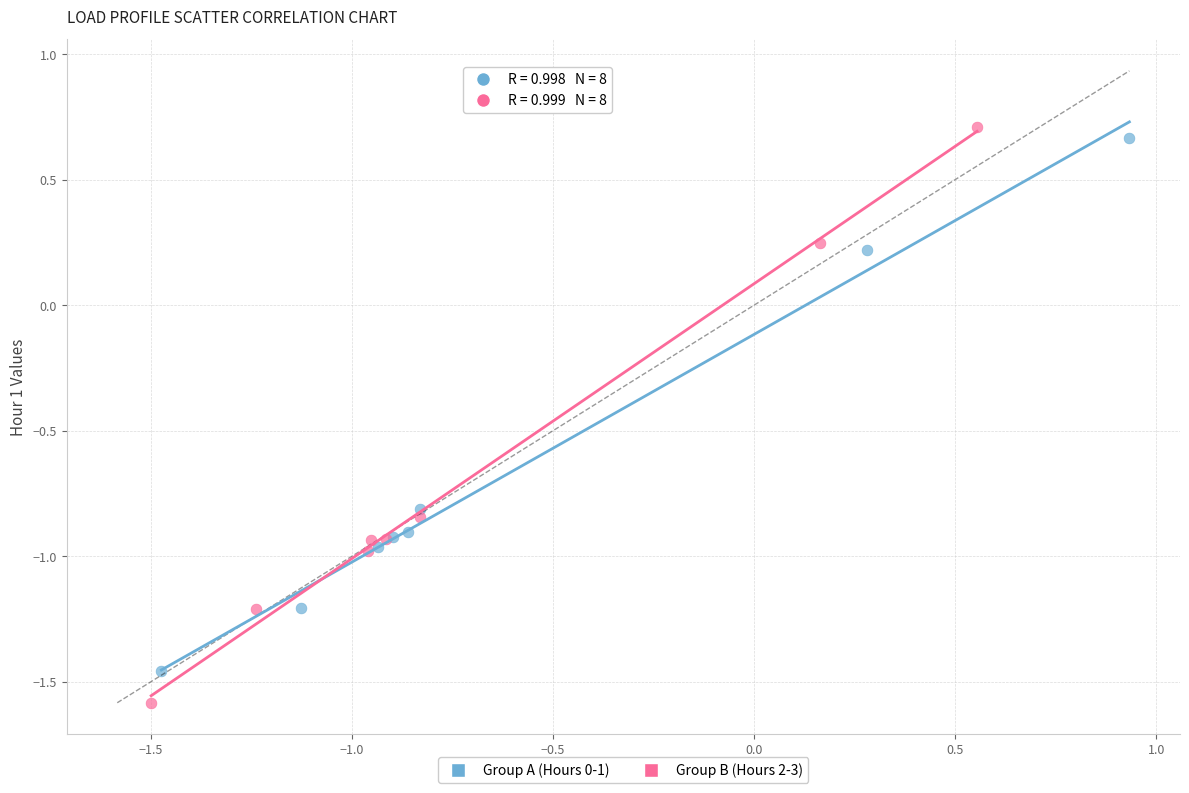

Which series has the widest spread of Y values?

Group B (Hours 2-3)